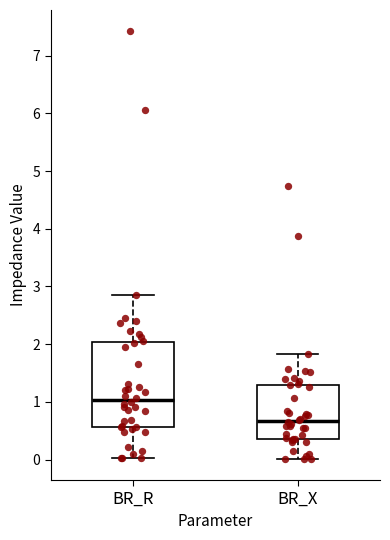

Reading left to right, read every box against the y-axis: the position of its median line, the range the box covers, and the ends of its whiskers. The values are not printed on the chart, so give them approximately, as read against the axis.

BR_R: median 1.0, box 0.6 to 2.0, whiskers 0.0 to 2.8
BR_X: median 0.7, box 0.4 to 1.3, whiskers 0.0 to 1.8